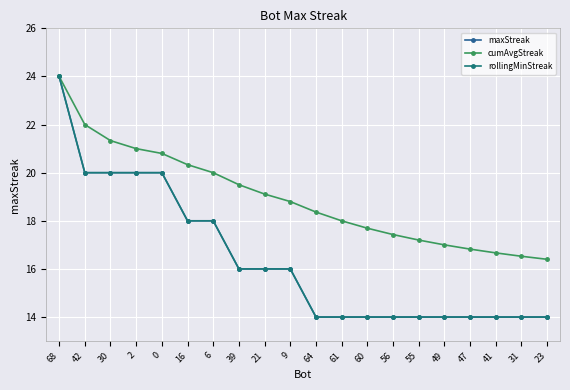

Is this an area chart (filled region under the line)?

No